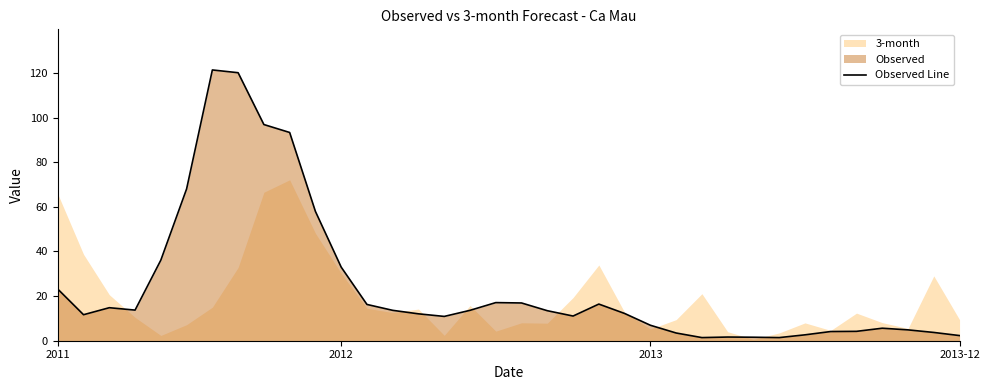

Reading left to right, what are all the values shown in this chart?

23.1	11.7	14.8	13.7	36.1	68.0	121.3	120.1	96.9	93.3	57.9	33.0	16.3	13.6	12.0	10.9	13.6	17.1	16.9	13.4	11.1	16.4	12.2	6.9	3.5	1.4	1.6	1.6	1.4	2.6	4.1	4.2	5.6	4.9	3.7	2.3